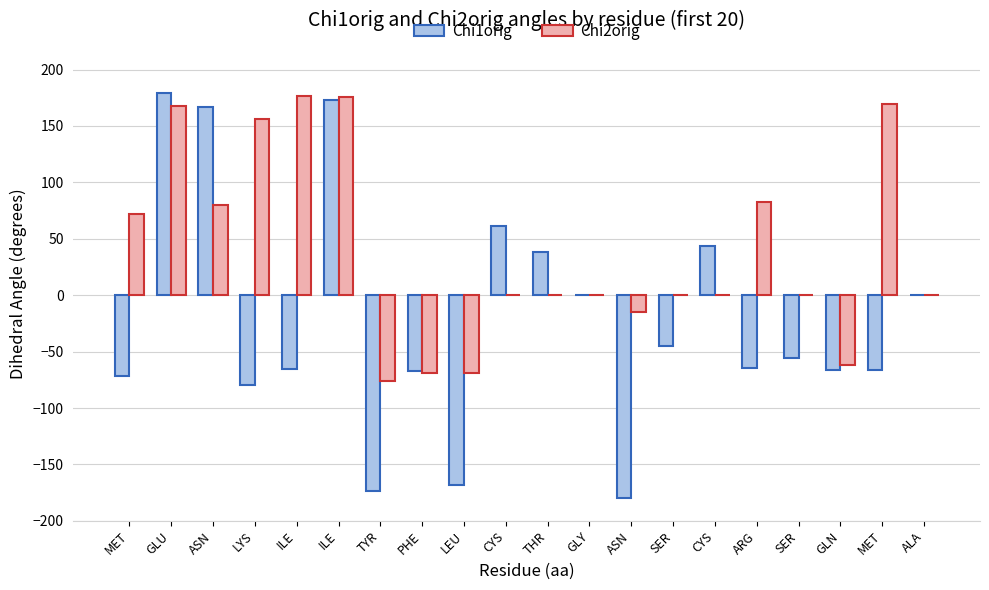

Count the number of data series in this chart.

2